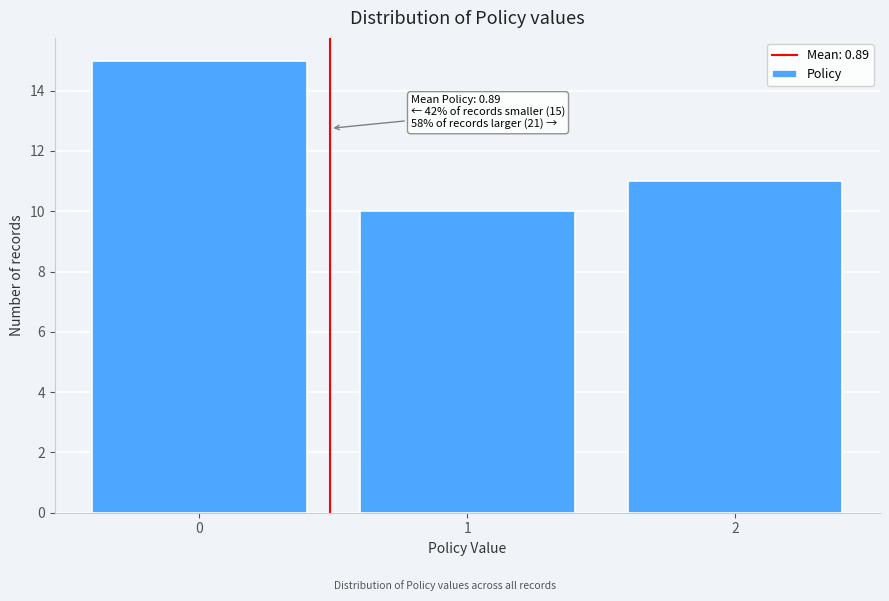

Reading left to right, what are all the values shown in this chart?

15	10	11